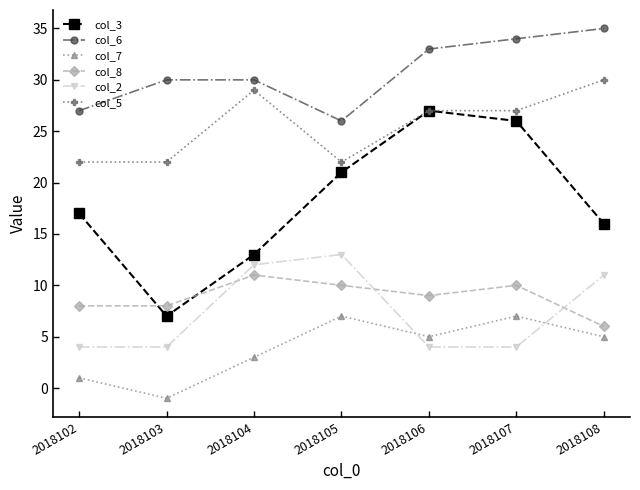

What are all the series names shown in the legend?

col_3, col_6, col_7, col_8, col_2, col_5